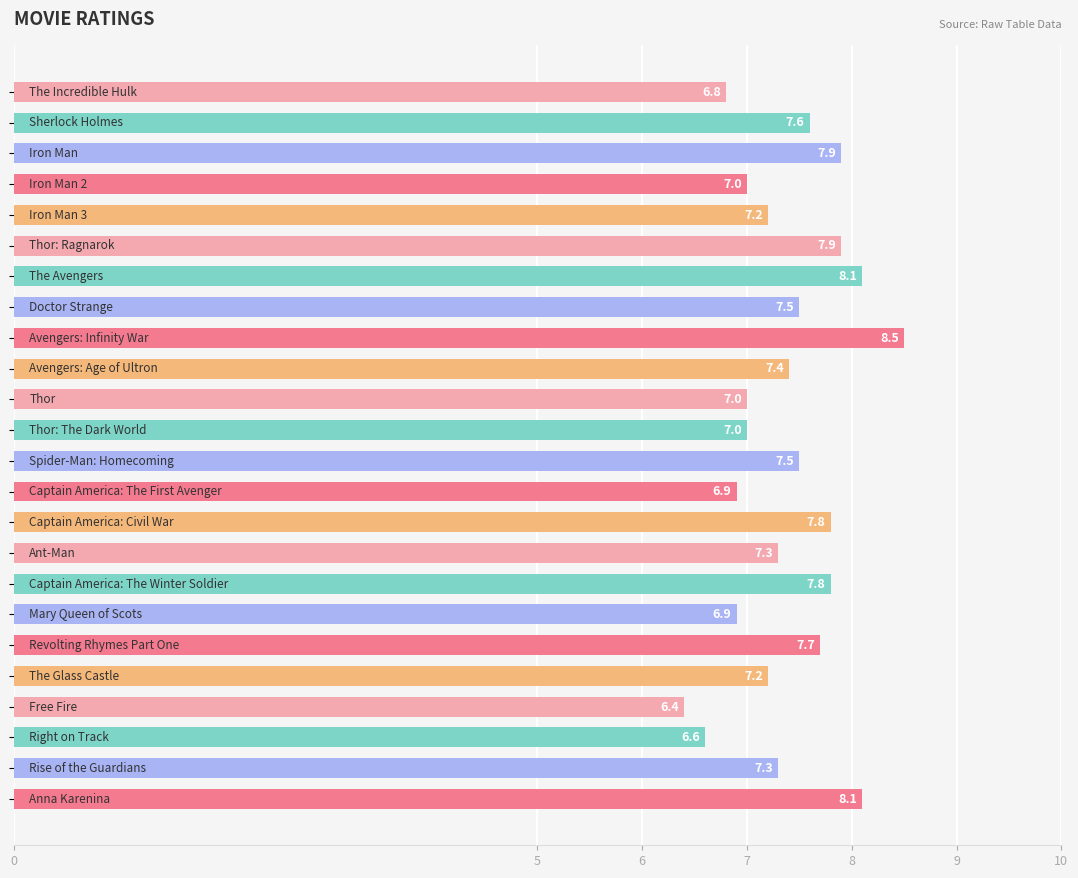

What is the difference between the maximum and second lowest values?

1.9